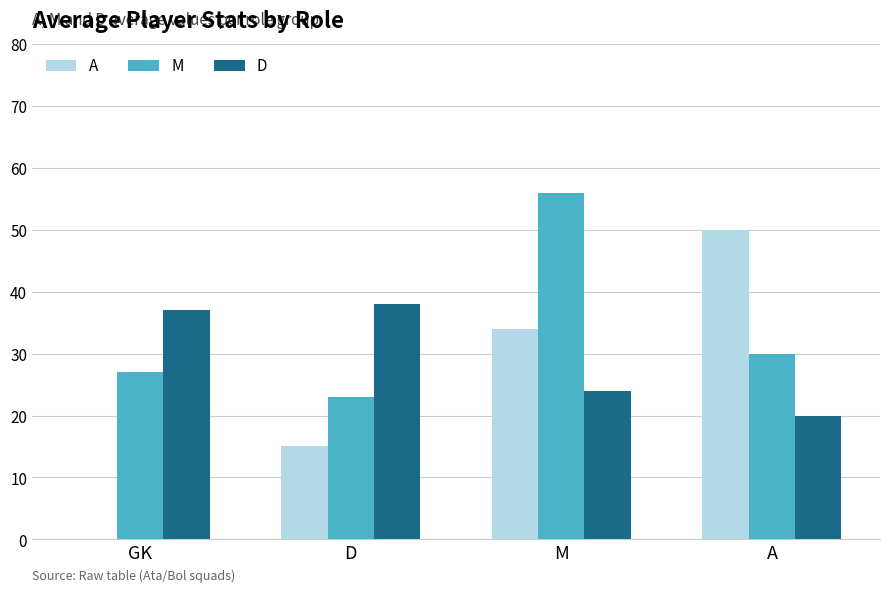

What is the sum of all D values?

119